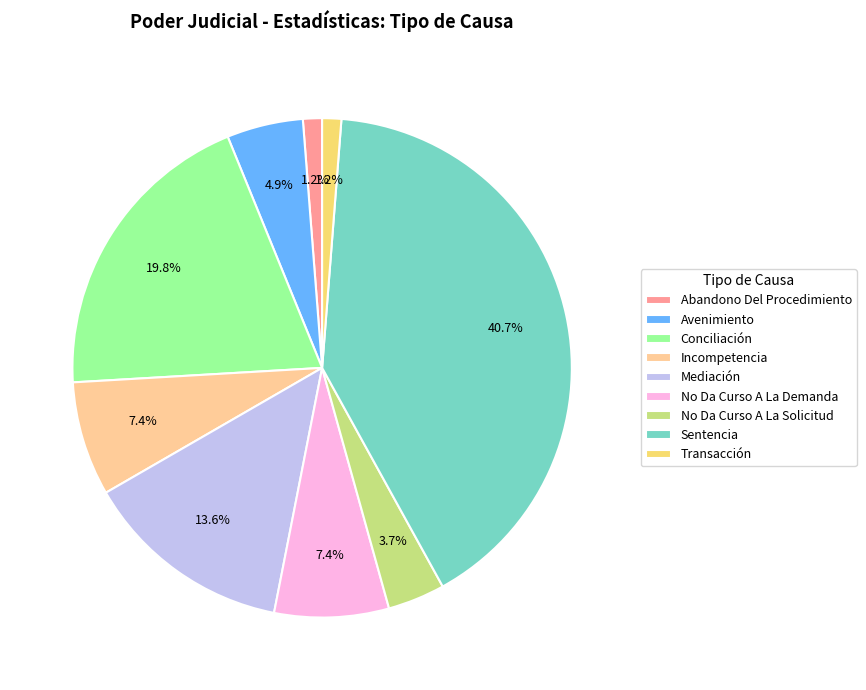

Which category has the biggest portion of the pie?

Sentencia